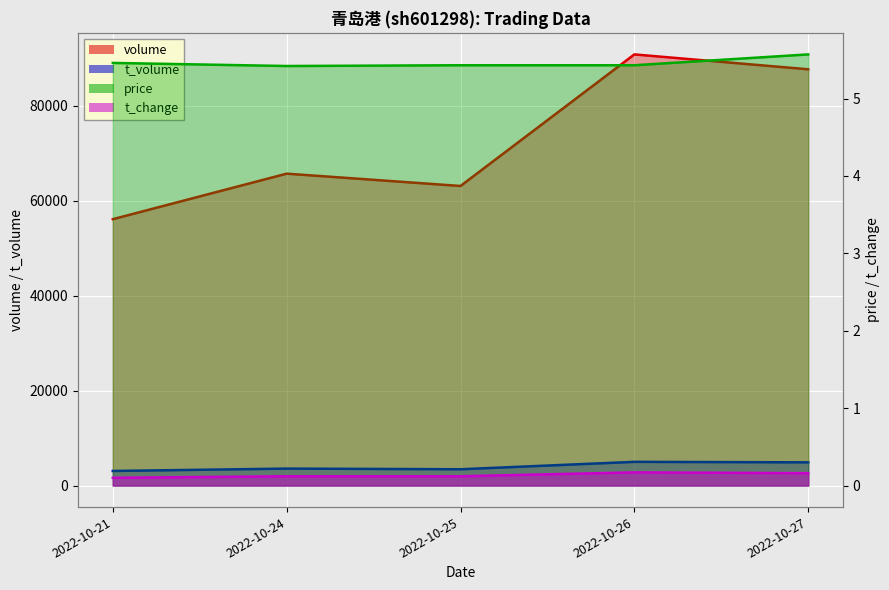

What is the difference between the maximum and minimum values in the volume series?

34726.0